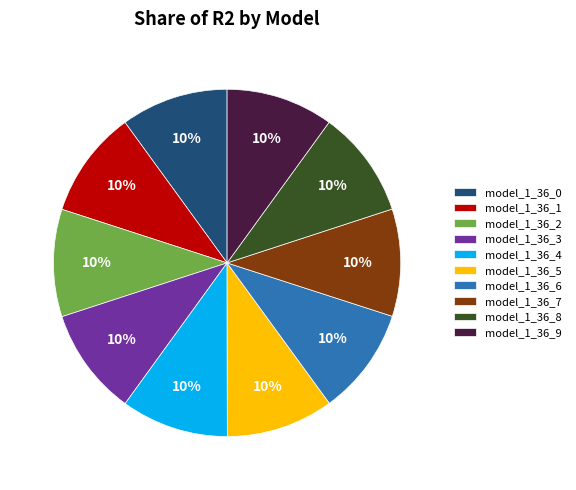

Does model_1_36_9 represent more than half of the total?

No